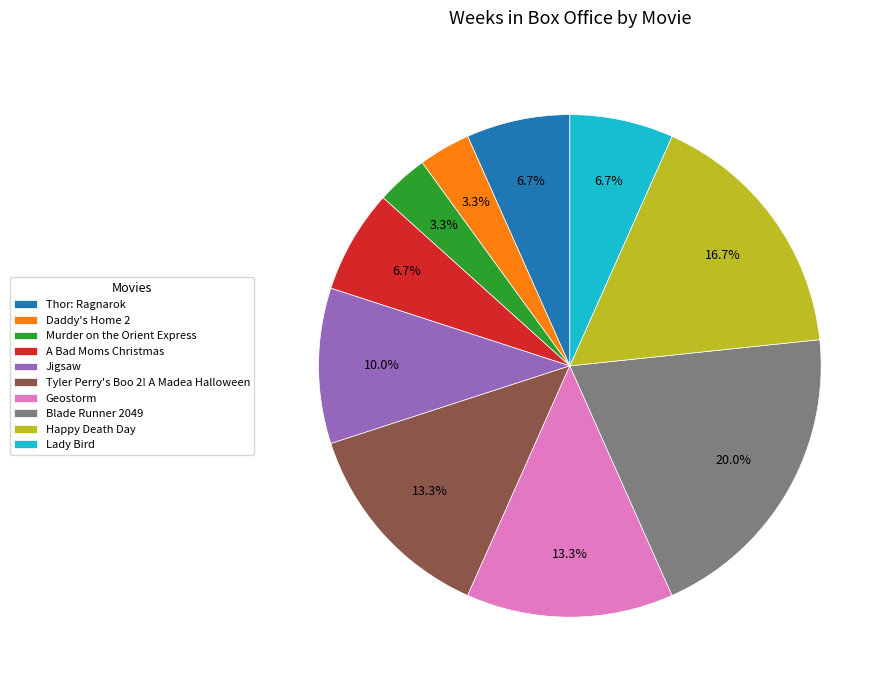

How many segments does this pie chart have?

10